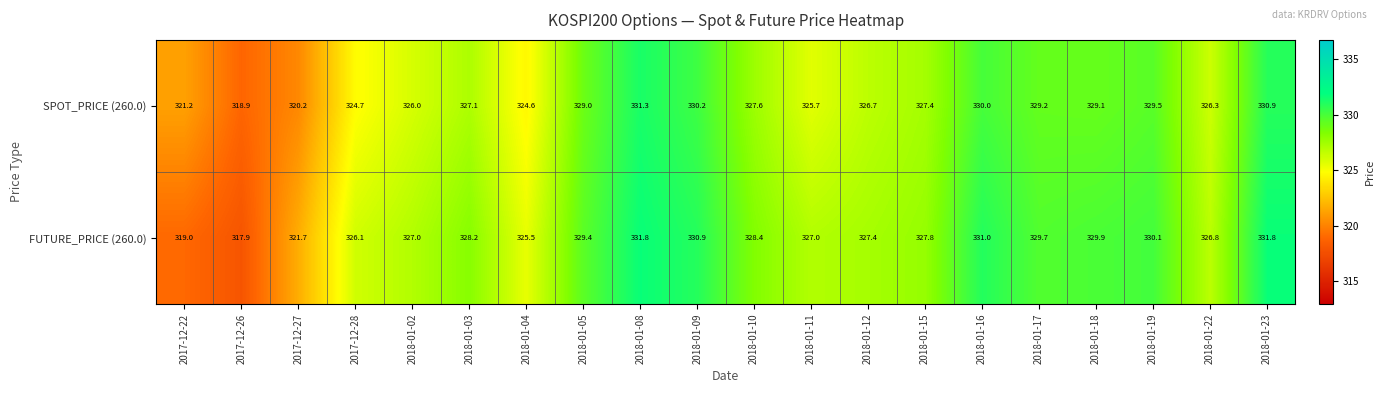

Rank the series by their maximum value, from highest to lowest.

FUTURE_PRICE (260.0), SPOT_PRICE (260.0)